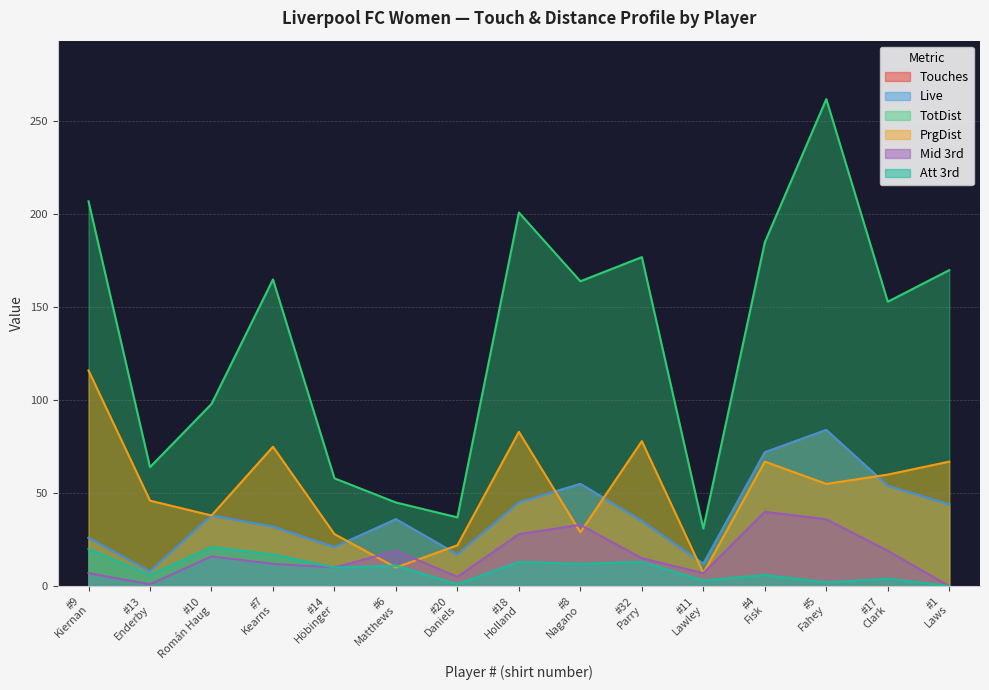

What is the label of the 6th point from the left?

#6 Matthews